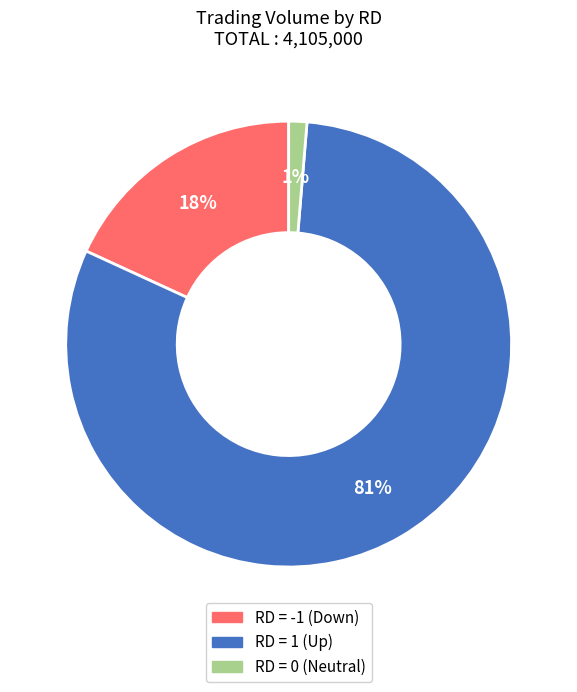

Is there any slice that represents more than half of the pie?

Yes